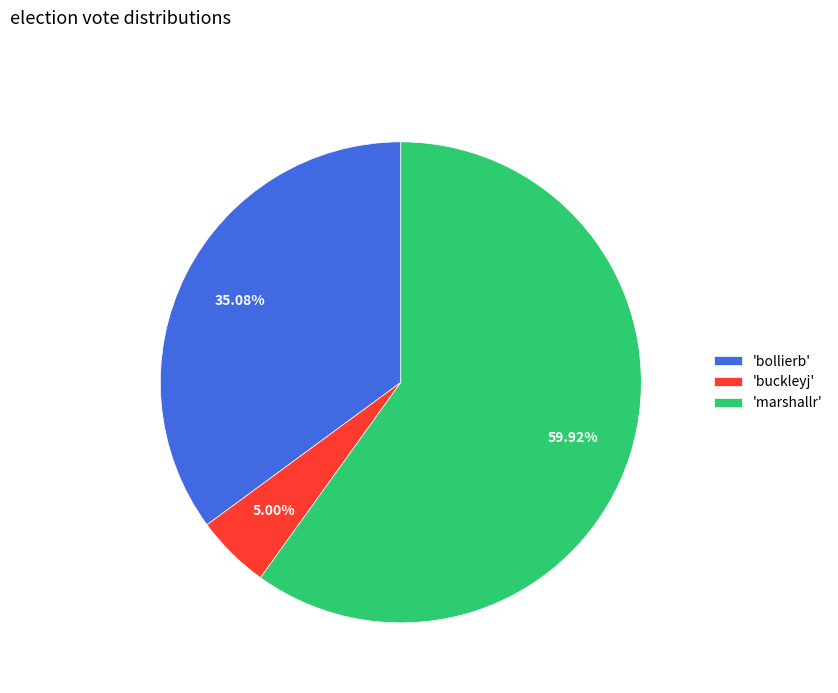

What is the largest slice in the pie chart?

'marshallr'